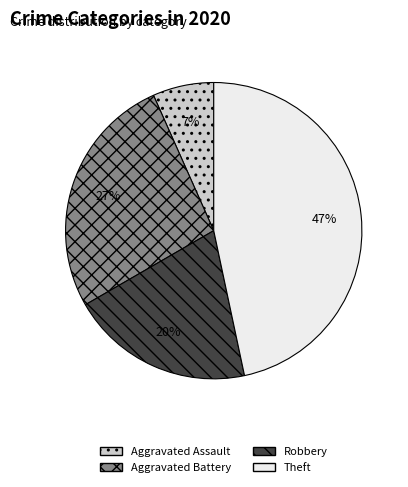

Rank the categories by value from lowest to highest.

Aggravated Assault, Robbery, Aggravated Battery, Theft